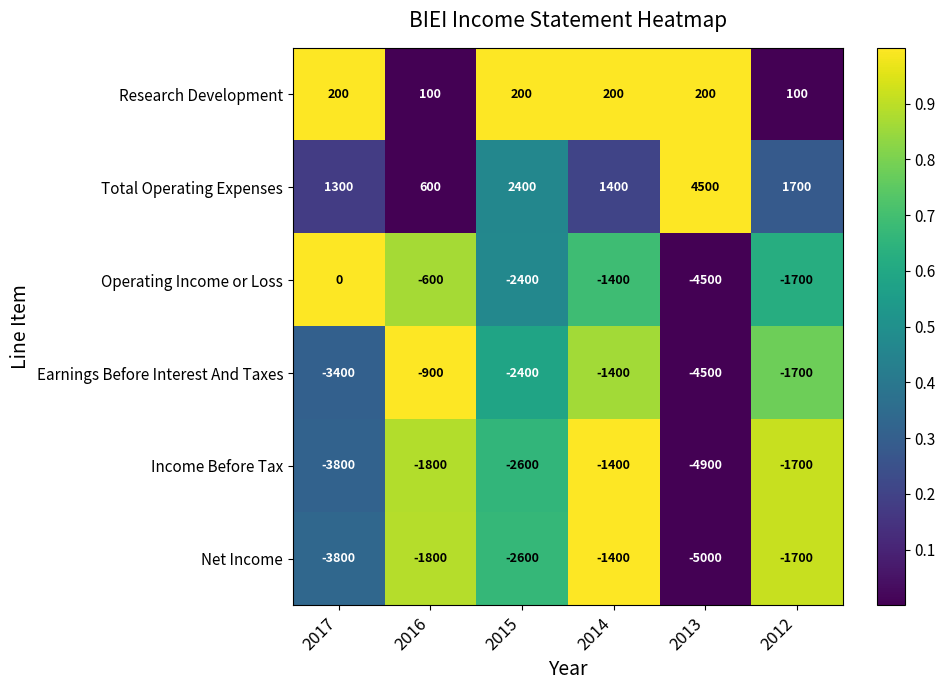

What is the sum of the Total Operating Expenses values at 2014 and 2013?

5900